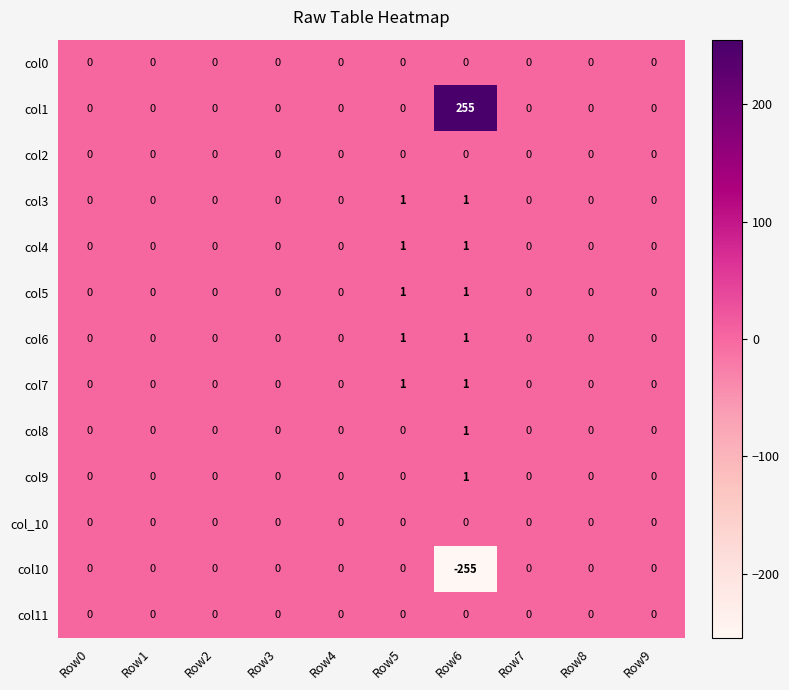

At which category is the sum across all series the highest?

Row6